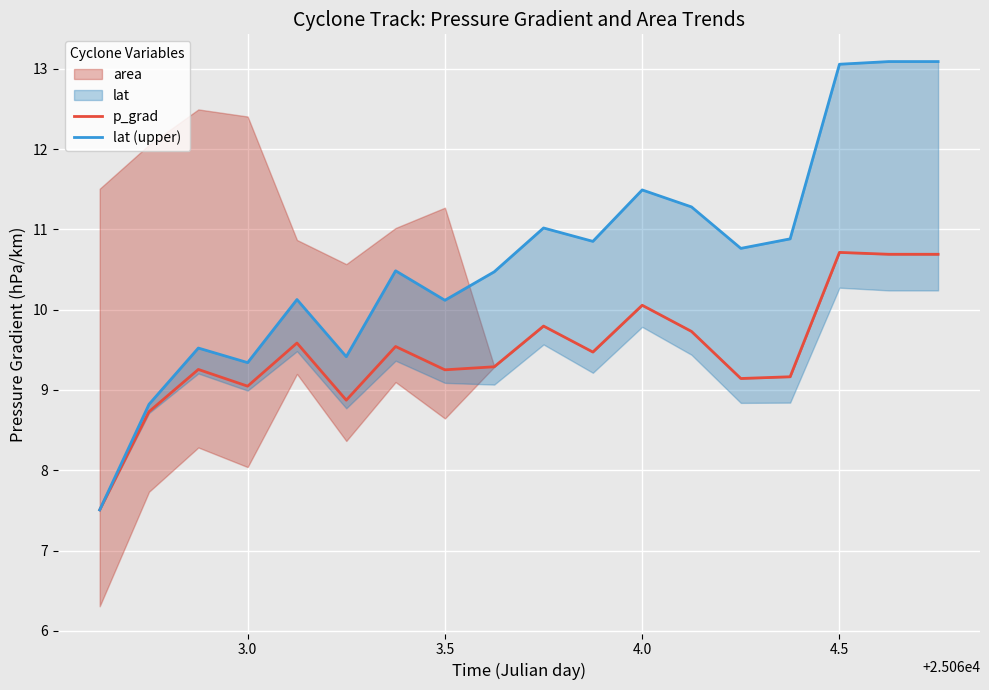

The value of p_grad at 3.0 is 9.0. True or false?

True